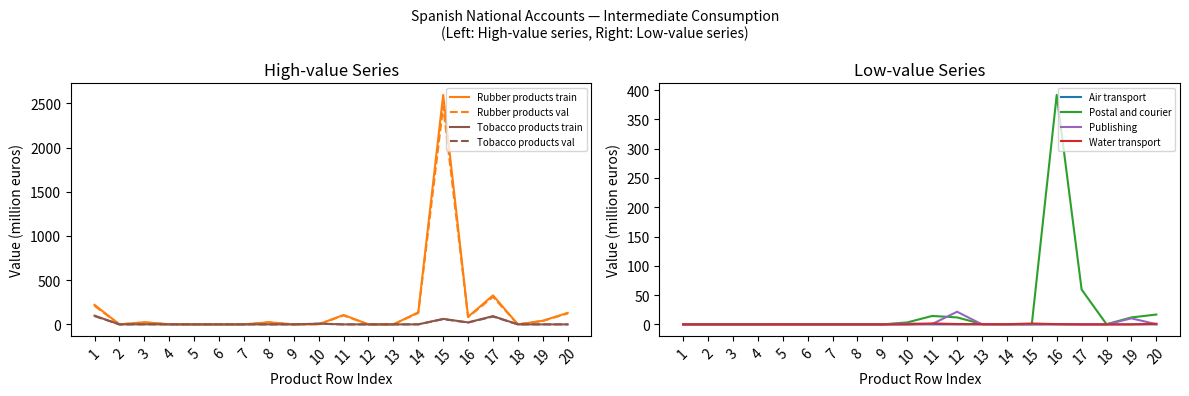

What is the maximum value for Tobacco products train?

98.9